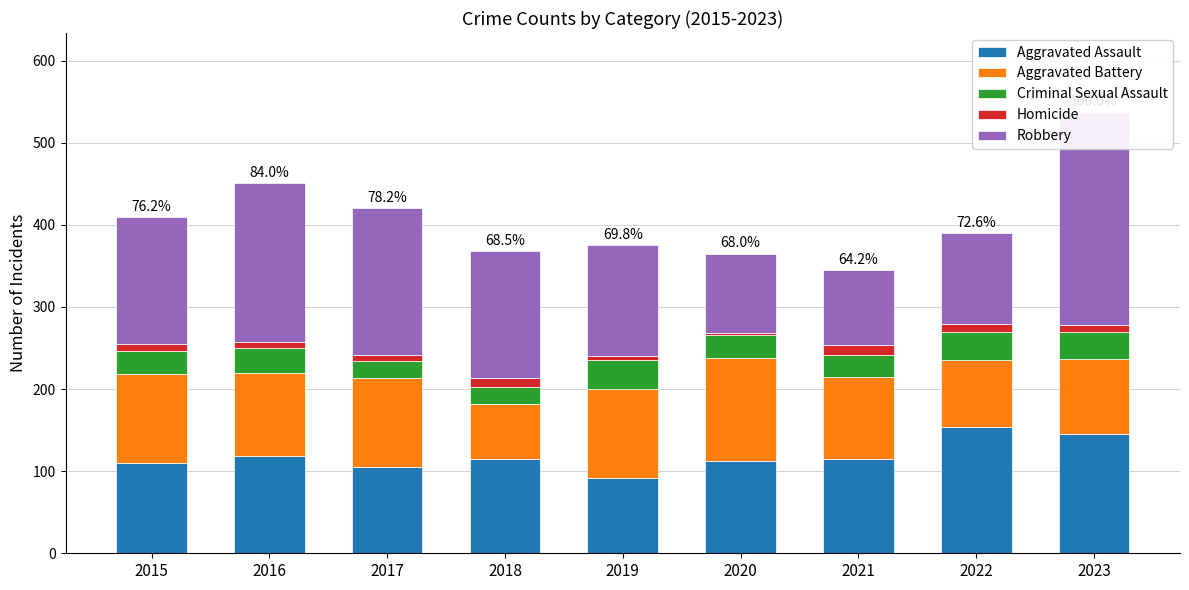

Reading left to right, what are all the values shown in this chart?

Aggravated Assault: 2015=110	2016=118	2017=105	2018=115	2019=92	2020=113	2021=115	2022=154	2023=145
Aggravated Battery: 2015=108	2016=102	2017=108	2018=67	2019=108	2020=125	2021=100	2022=81	2023=92
Criminal Sexual Assault: 2015=28	2016=30	2017=21	2018=21	2019=35	2020=28	2021=26	2022=35	2023=32
Homicide: 2015=9	2016=7	2017=8	2018=10	2019=5	2020=2	2021=13	2022=9	2023=9
Robbery: 2015=154	2016=194	2017=178	2018=155	2019=135	2020=97	2021=91	2022=111	2023=259